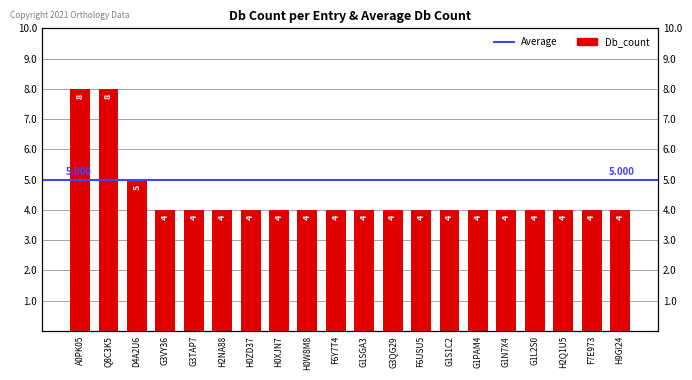

How many values are between 4 and 5?

18